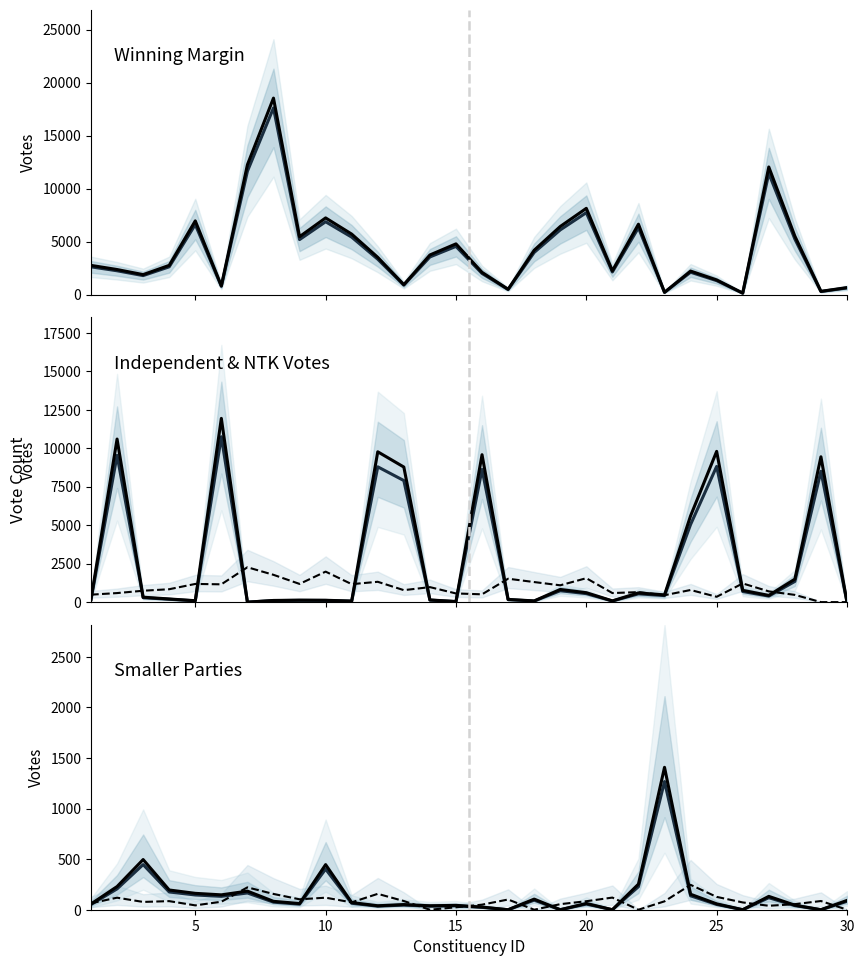

What value does the Amma Makkal Munnettra Kazagam series have at 2?

206.1